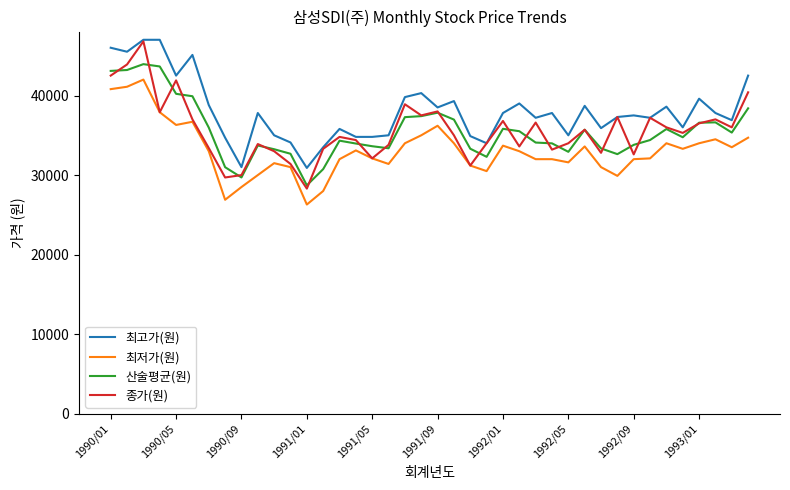

True or false: 최고가(원) and 최저가(원) cross at least once.

False